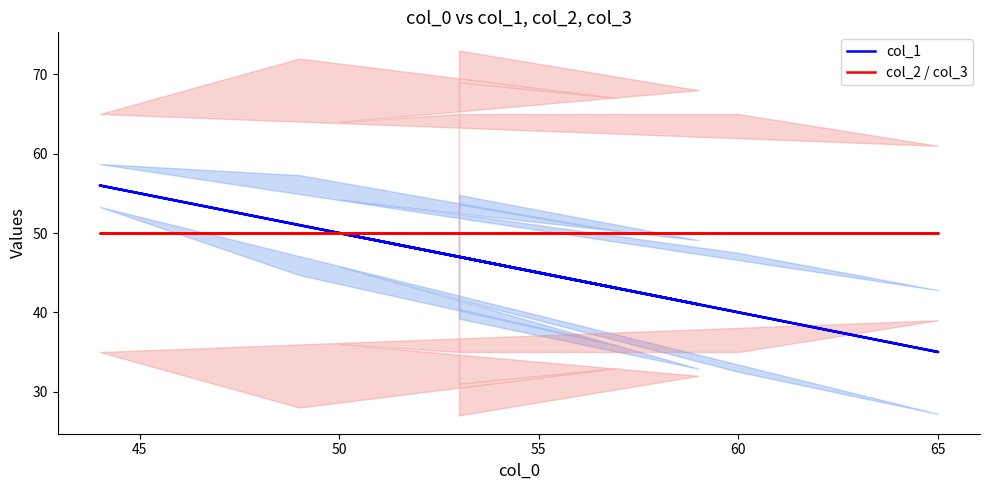

True or false: col_2 / col_3 and col_1 cross at least once.

True